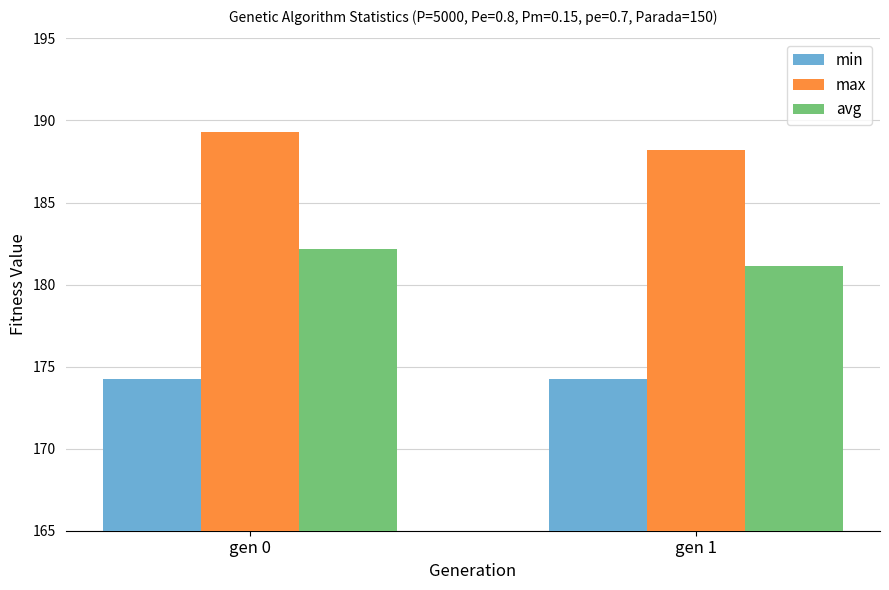

Where does the avg series first go above 182?

gen 0